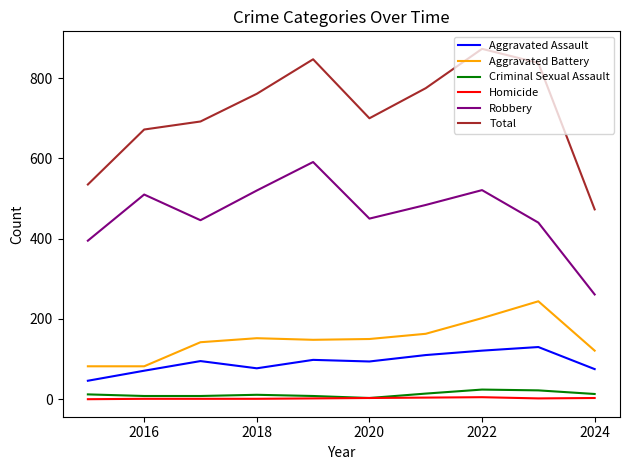

What is the maximum value shown in the chart?

873